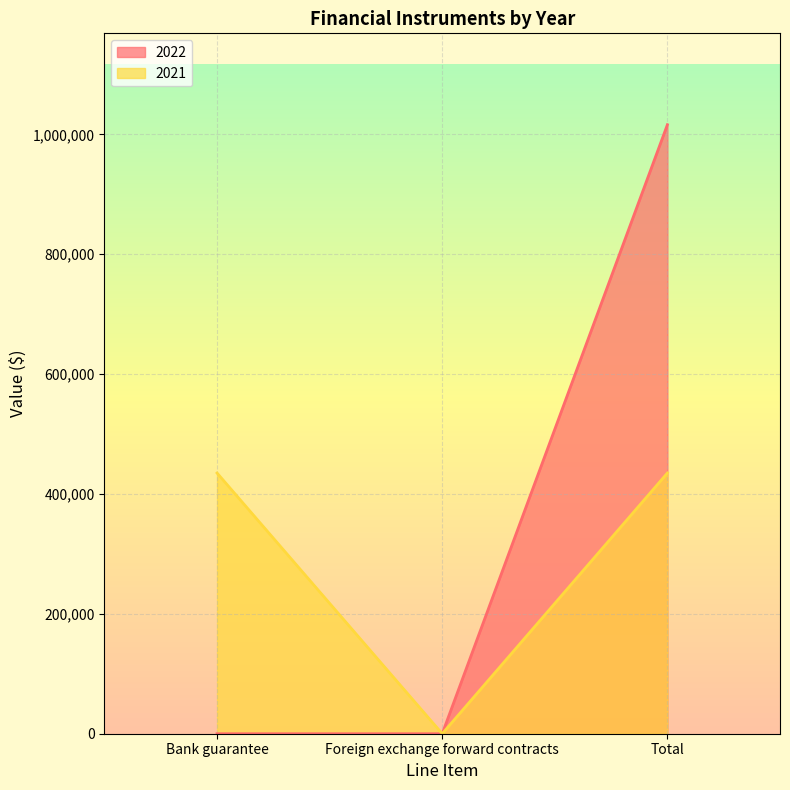

How many values in 2022 are above zero?

1